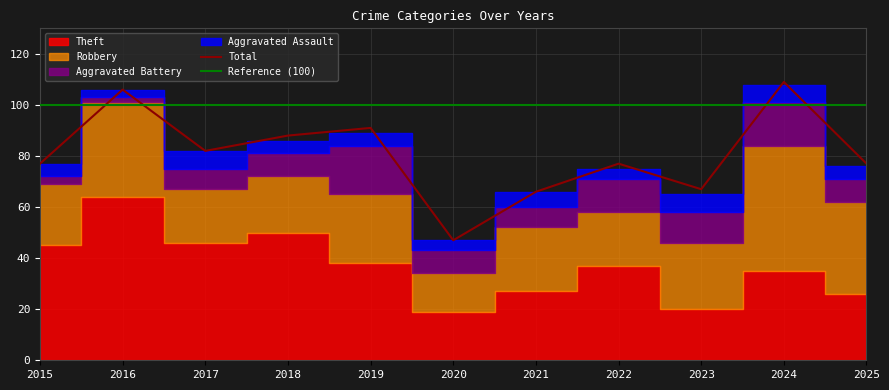

At how many categories does at least one series exceed 7?

11